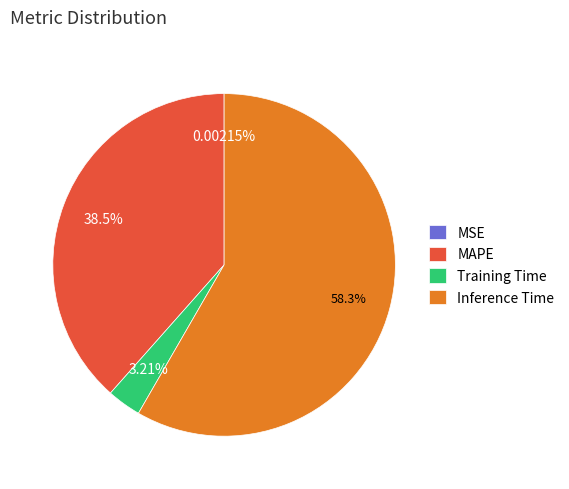

Combined, do Inference Time and MAPE account for over 50%?

Yes